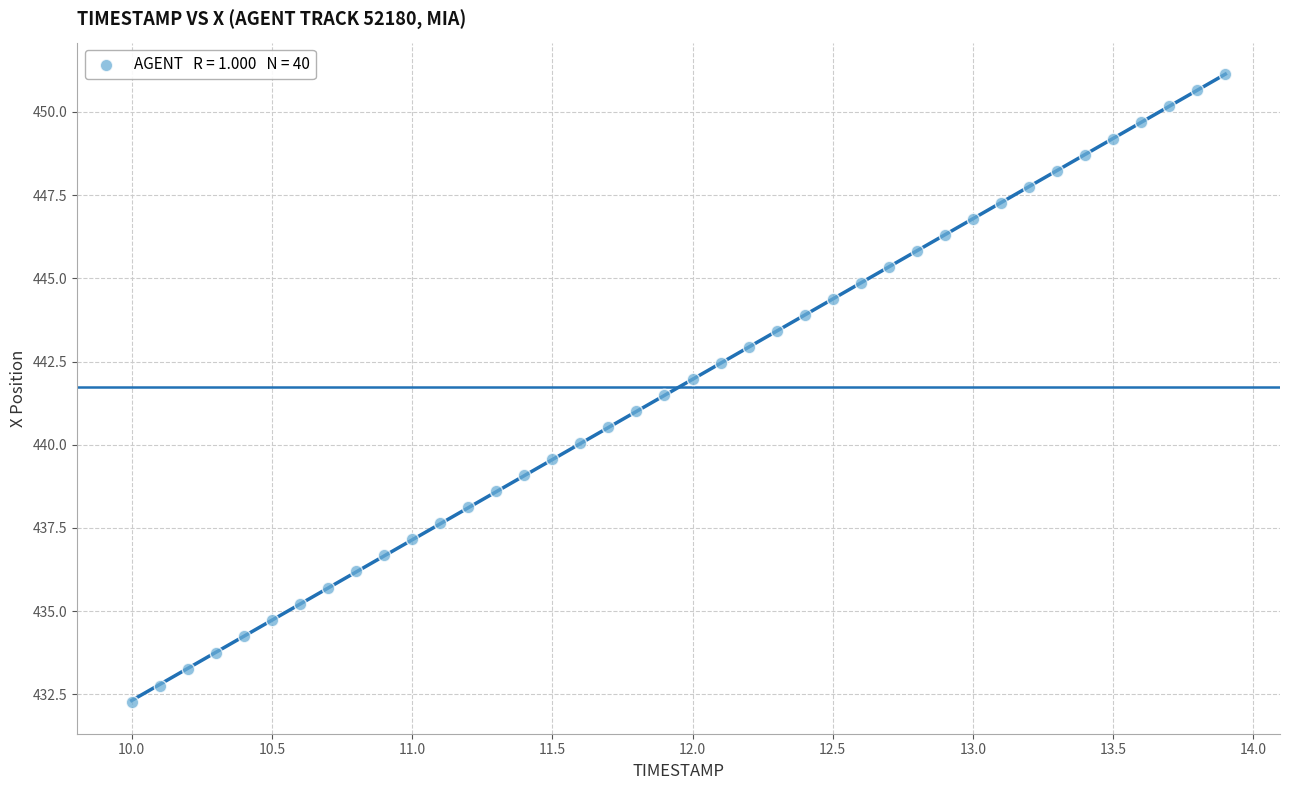

What is the range of X values (max minus min)?

3.9